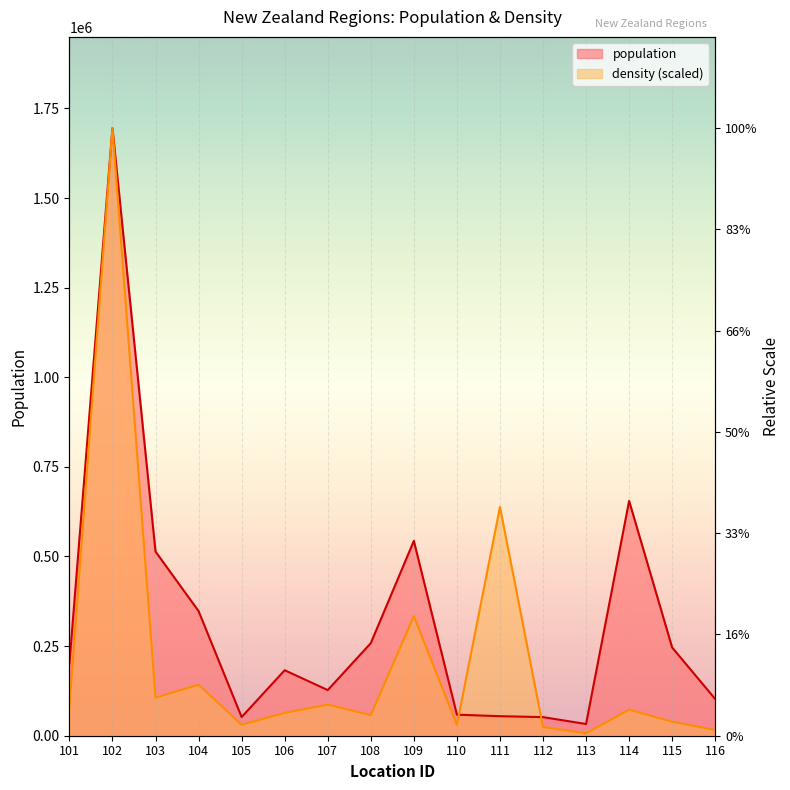

Reading left to right, extract all data points from this chart.

population: 101=201500.0	102=1695200.0	103=513800.0	104=347700.0	105=52100.0	106=182700.0	107=127300.0	108=258200.0	109=543500.0	110=58700.0	111=54500.0	112=51900.0	113=32700.0	114=655000.0	115=246000.0	116=102400.0
density: 101=79599.1	102=1695200.0	103=106231.0	104=142300.2	105=30683.5	106=63837.4	107=86714.2	108=57414.2	109=333614.8	110=30140.0	111=638127.3	112=24408.4	113=6966.8	114=72731.2	115=38984.3	116=16206.4